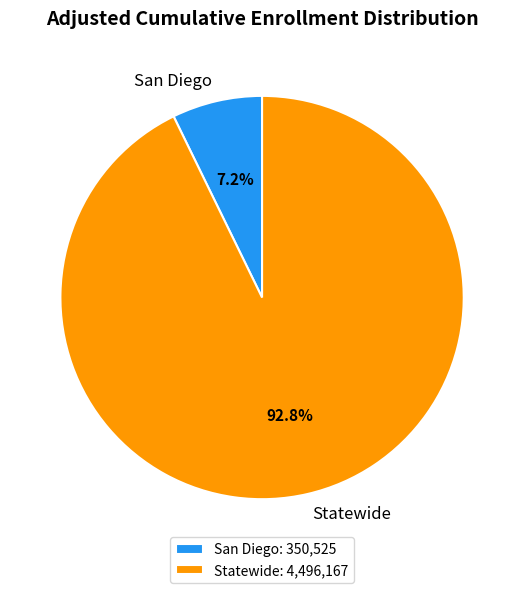

To the nearest percent, what is the difference between the largest and smallest slice percentages?

86%